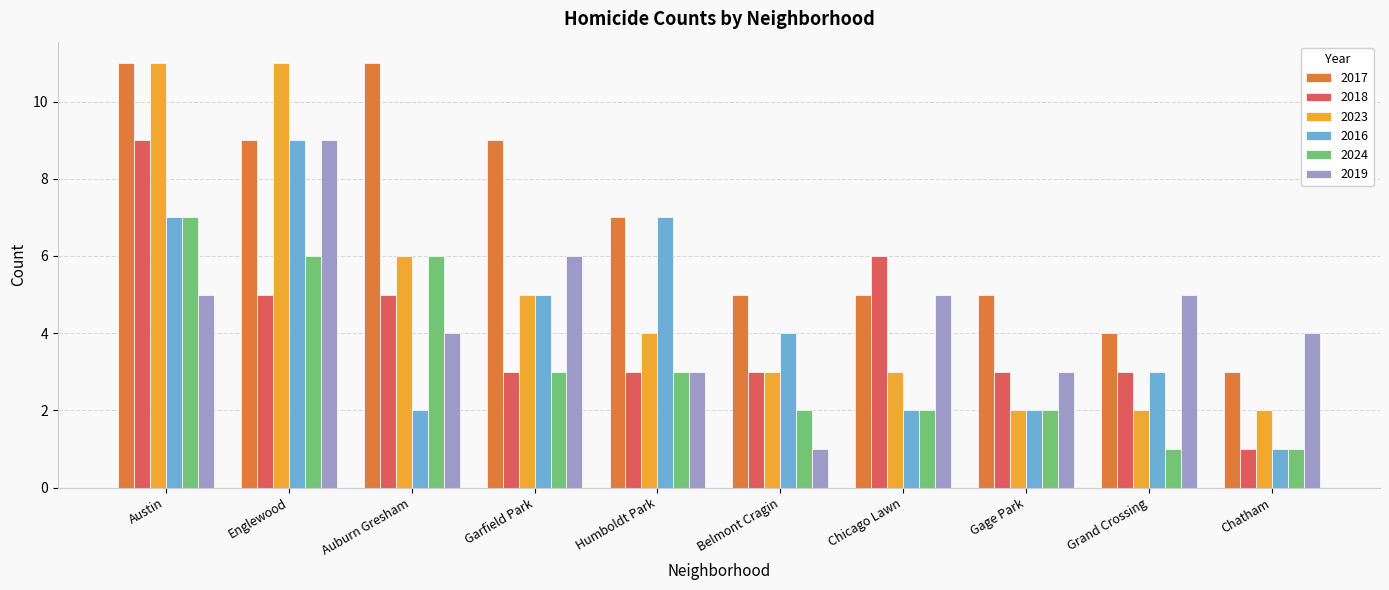

Which series has the widest spread of values?

2023